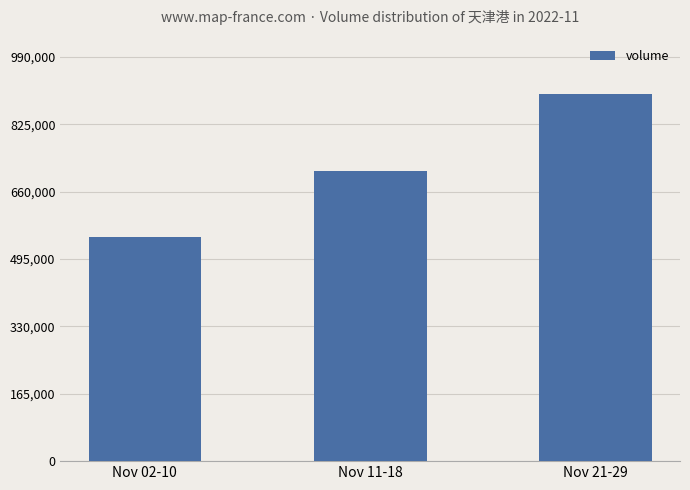

Count the number of categories in the chart.

3